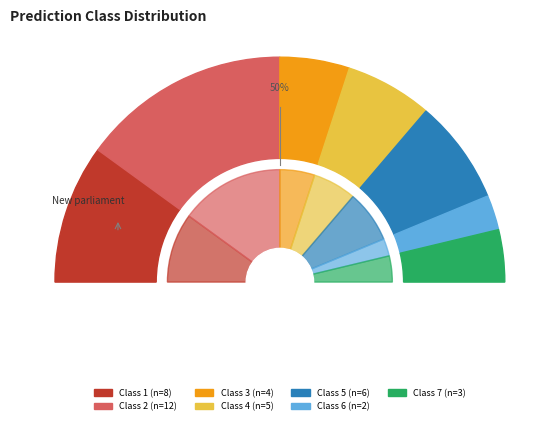

Which category has the biggest portion of the pie?

2